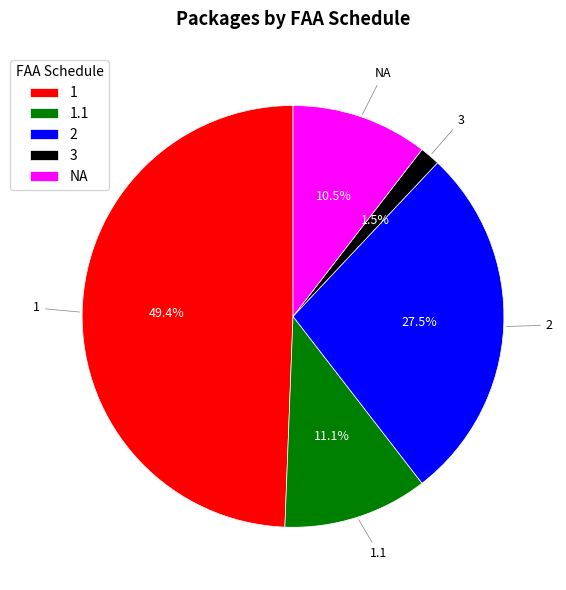

Which category has the smallest portion of the pie?

3